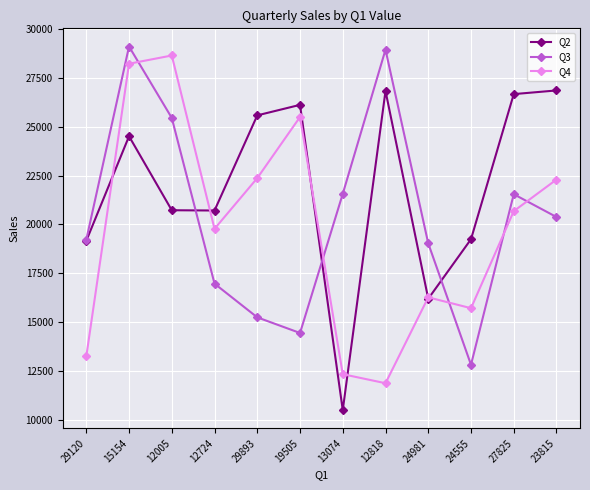

What is the difference between the Q2 values at 29120 and 15154?

5354